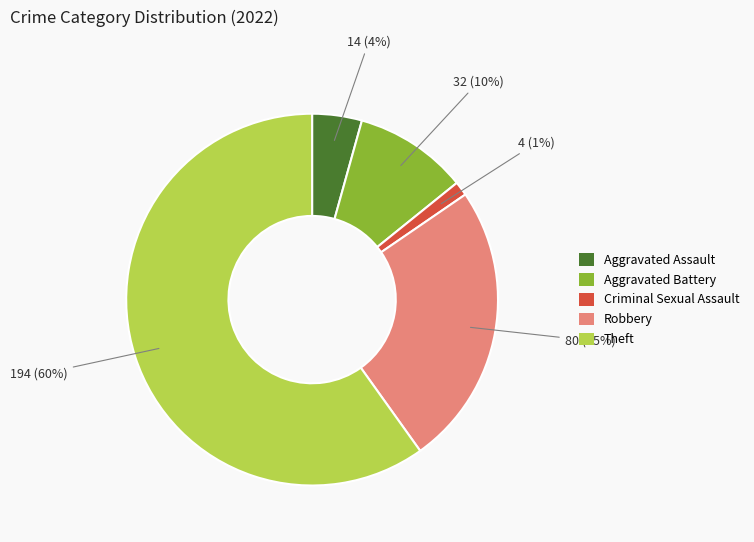

To the nearest percent, what percentage of the pie is Theft?

60%